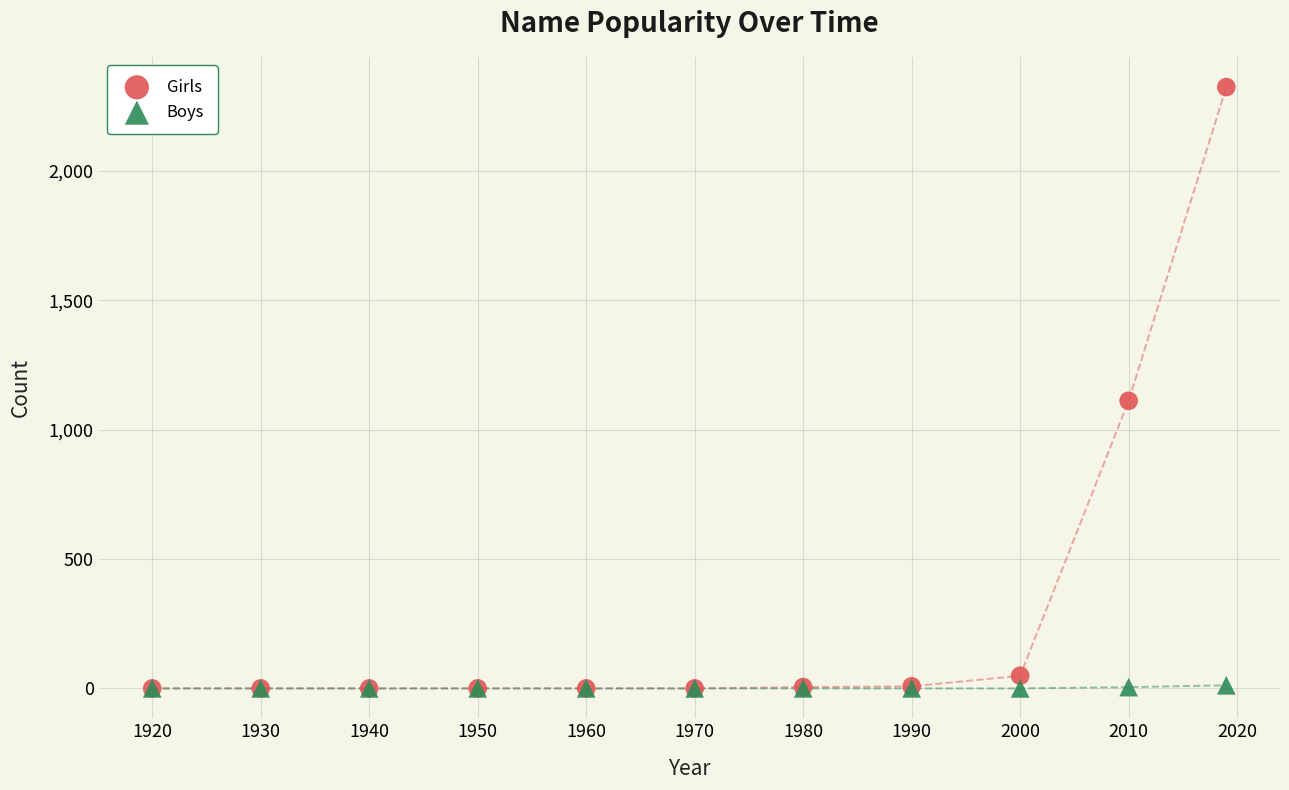

Which series has the widest spread of Y values?

Girls